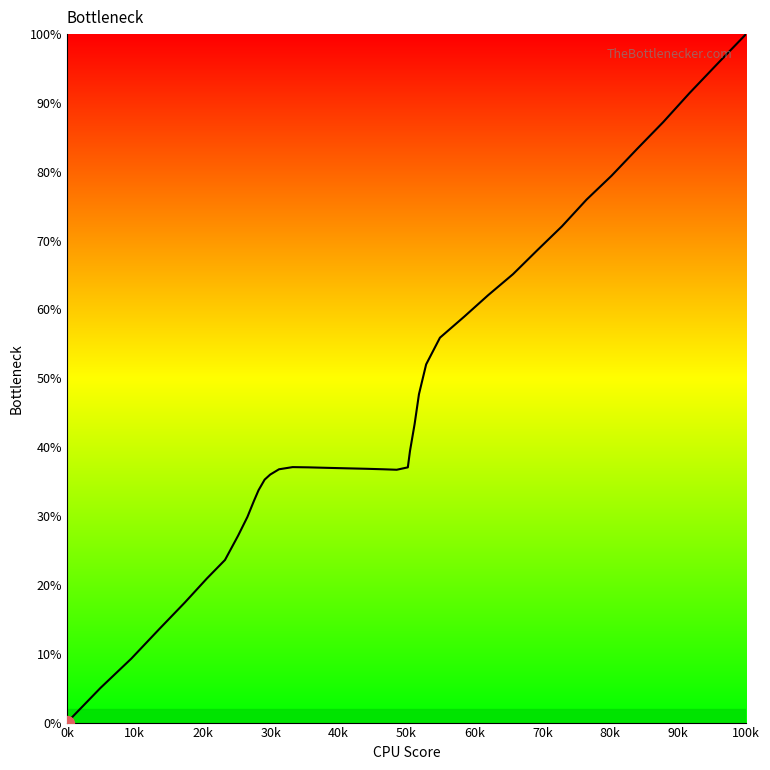

What is the difference between the maximum and minimum values?

100.0